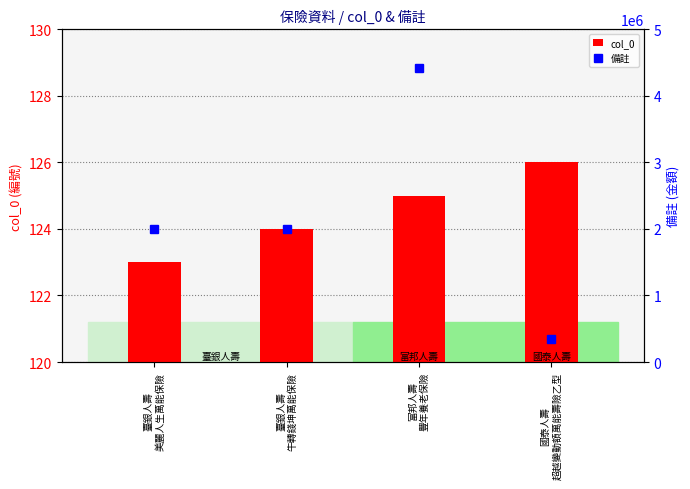

What is the average value of the 備註 series?

2190070